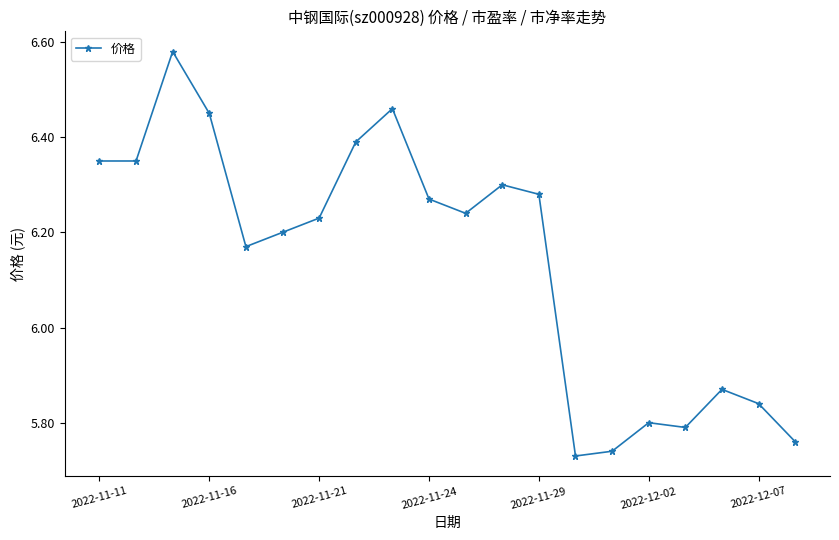

True or false: the data has more than 0 interior local peaks.

True